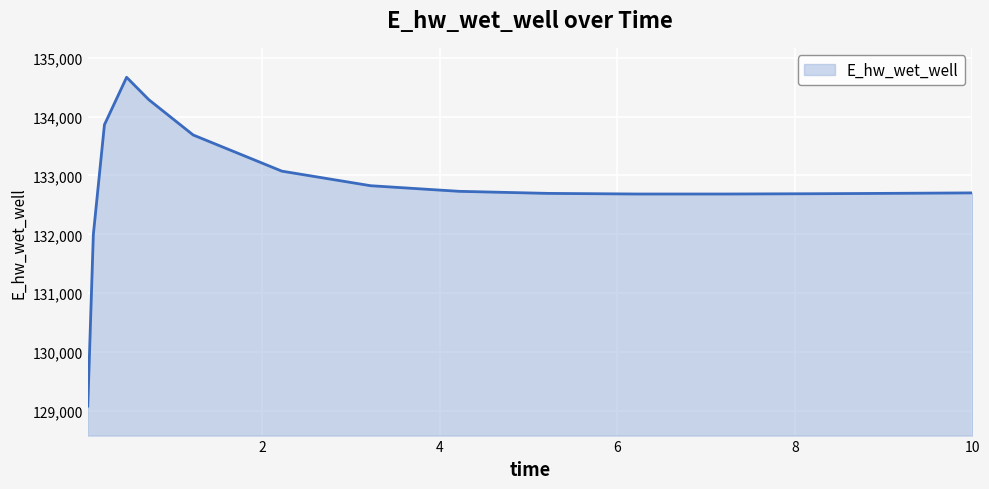

What is the greatest value displayed?

134666.3